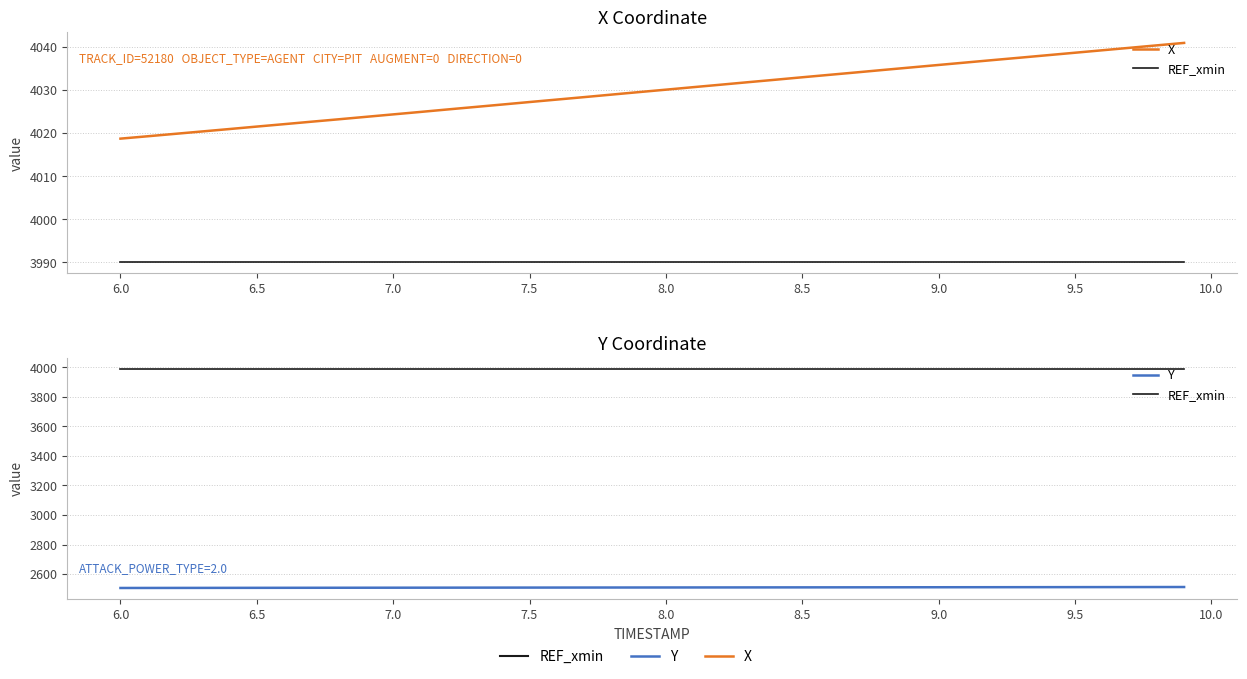

The X series shows 6374.8 at 9.0. True or false?

False